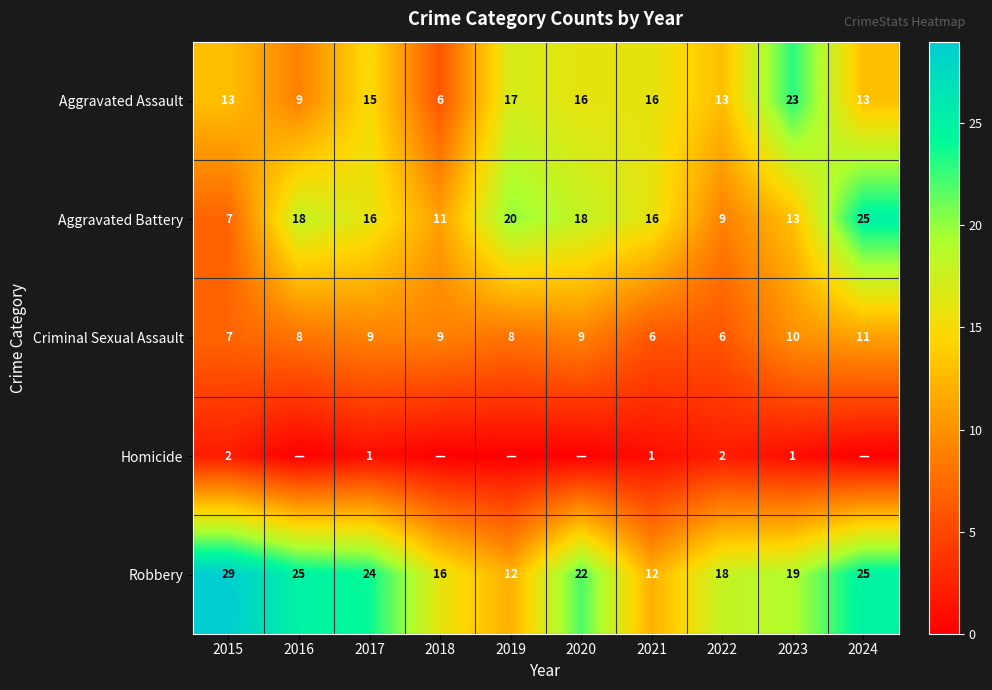

What is the average value of the Aggravated Assault series?

14